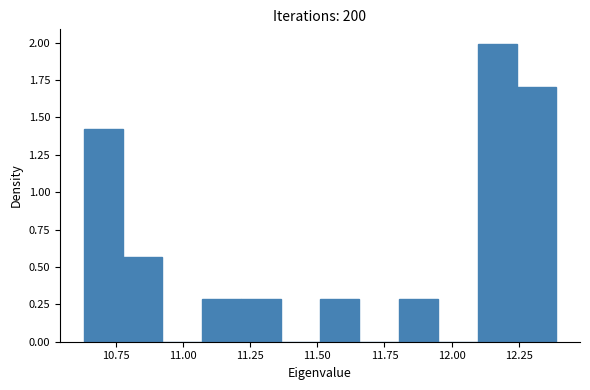

Around what value on the x-axis is the tallest bar? Give the approximate position of its centre, as read against the axis.

12.15